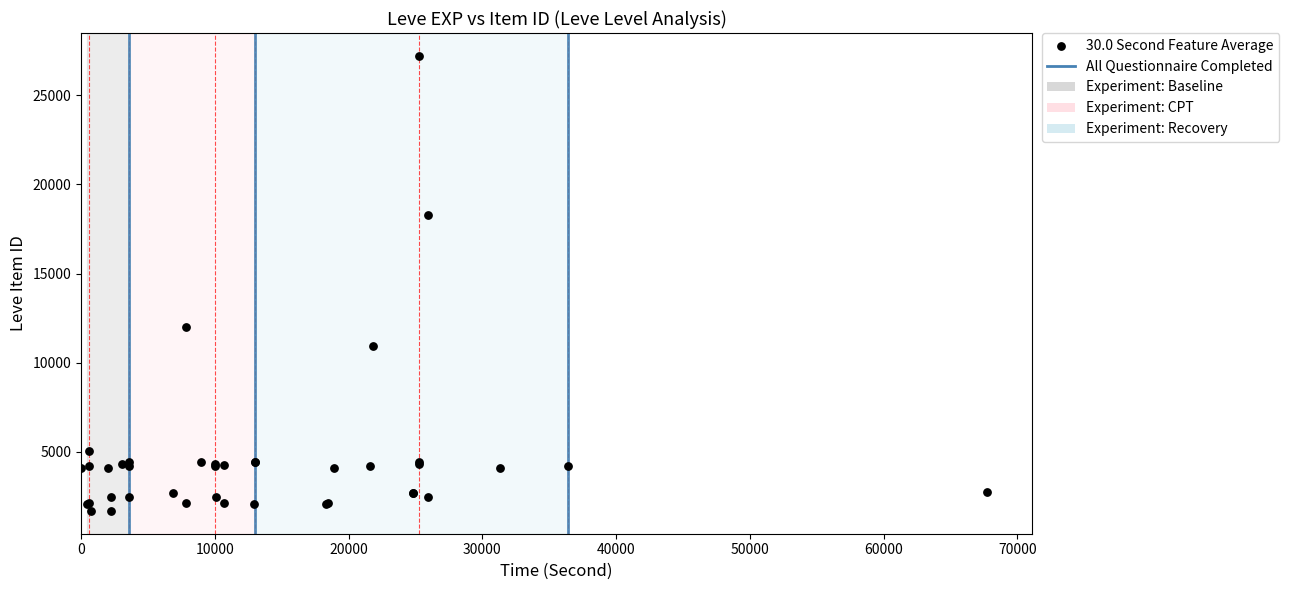

What Y value in the scatter plot is closest to 14448?

12018